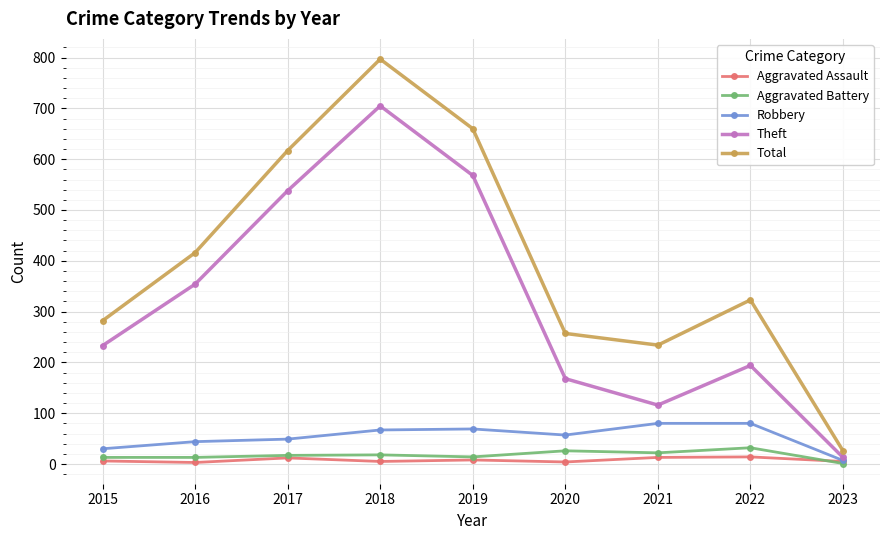

What are all the series names shown in the legend?

Aggravated Assault, Aggravated Battery, Robbery, Theft, Total